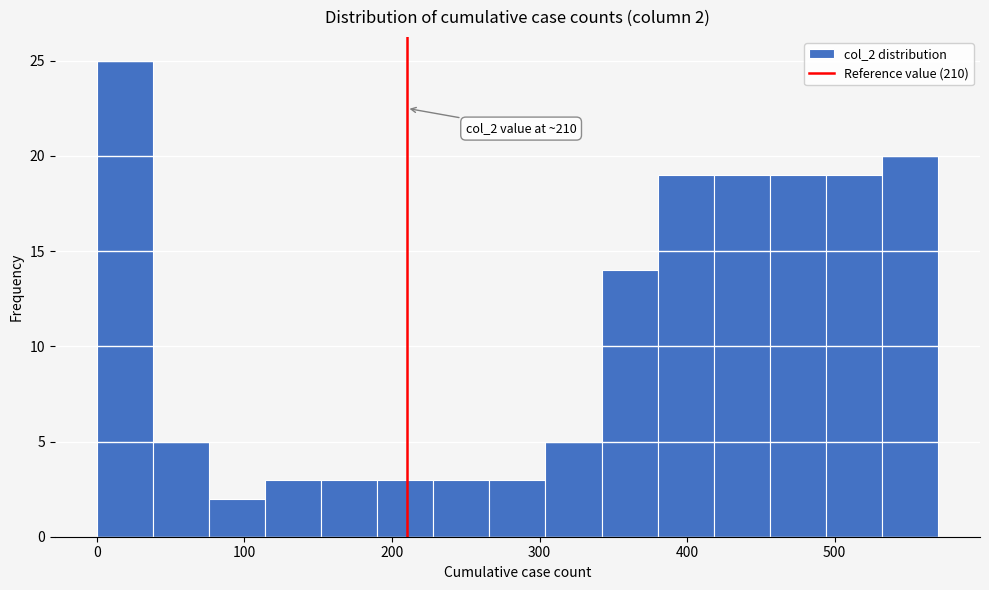

Around what value on the x-axis is the tallest bar? Give the approximate position of its centre, as read against the axis.

20